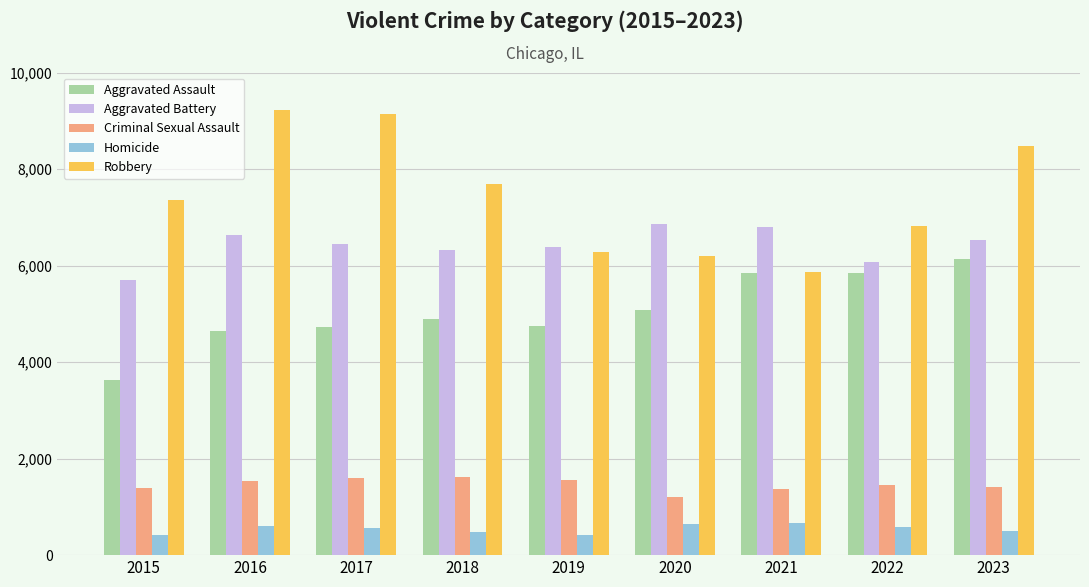

Which series has the widest spread of values?

Robbery